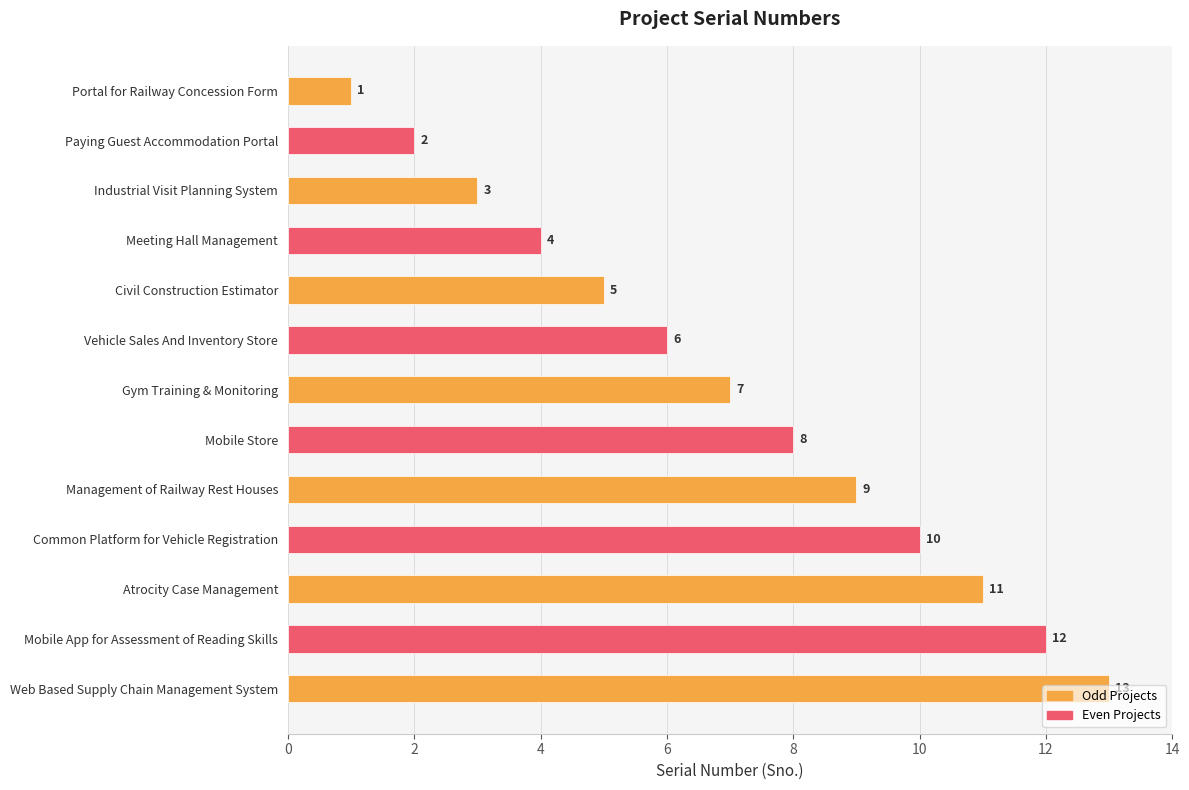

Are the bars horizontal?

Yes